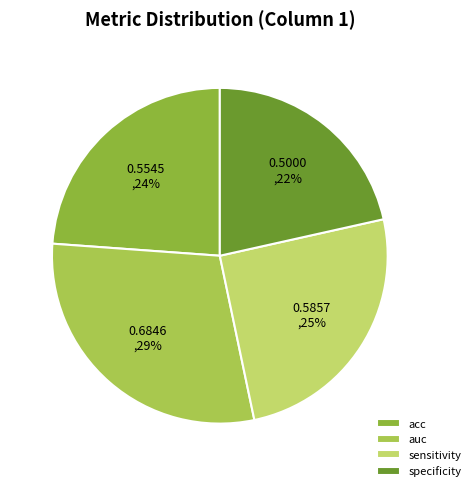

How many segments does this pie chart have?

4